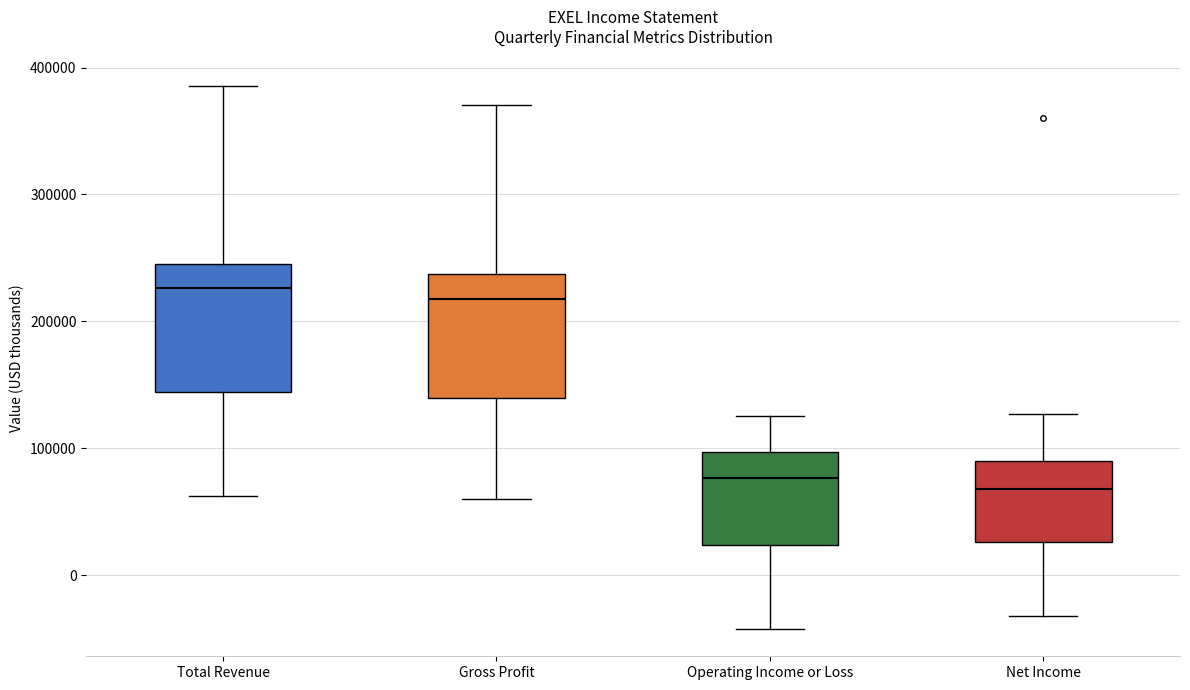

Where is the lower edge of the box for Total Revenue on the y-axis? The values are not printed on the chart, so give them approximately, as read against the axis.

140000